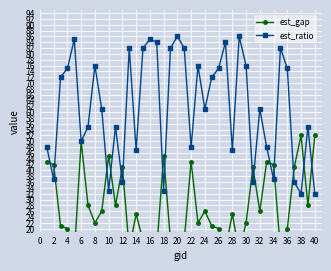

List the series in order of their peak value, highest first.

est_ratio, est_gap